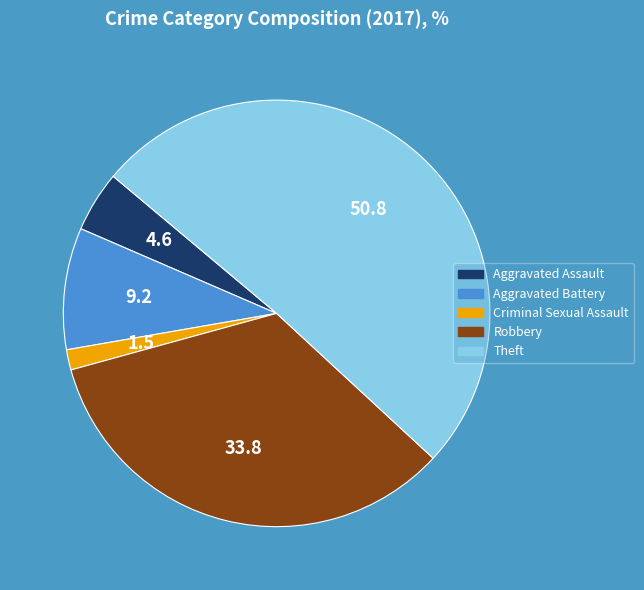

What is the ratio of the value at Theft to the value at Aggravated Battery?

5.5